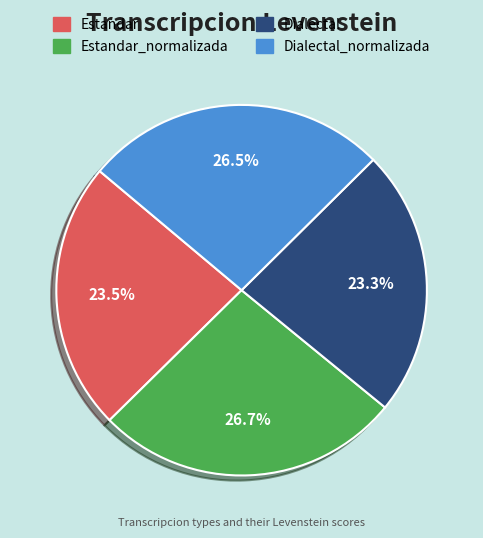

How many slices are in this pie chart?

4